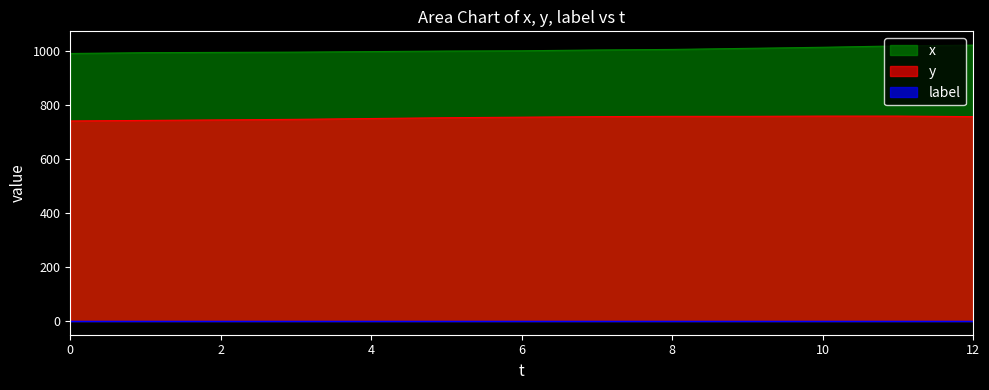

Does the chart have visible grid lines?

No